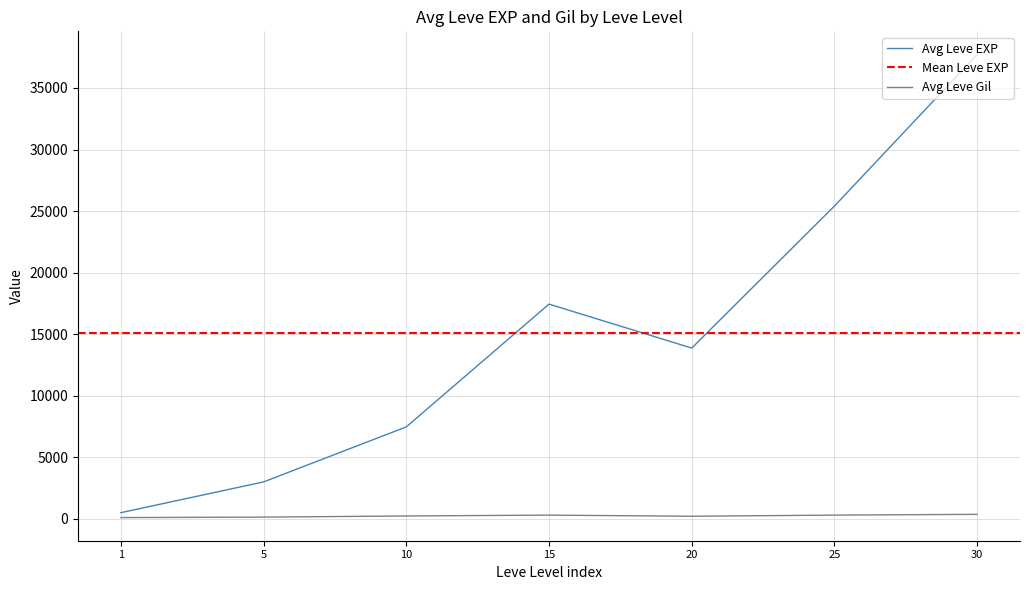

Which series has the widest spread of values?

Leve EXP